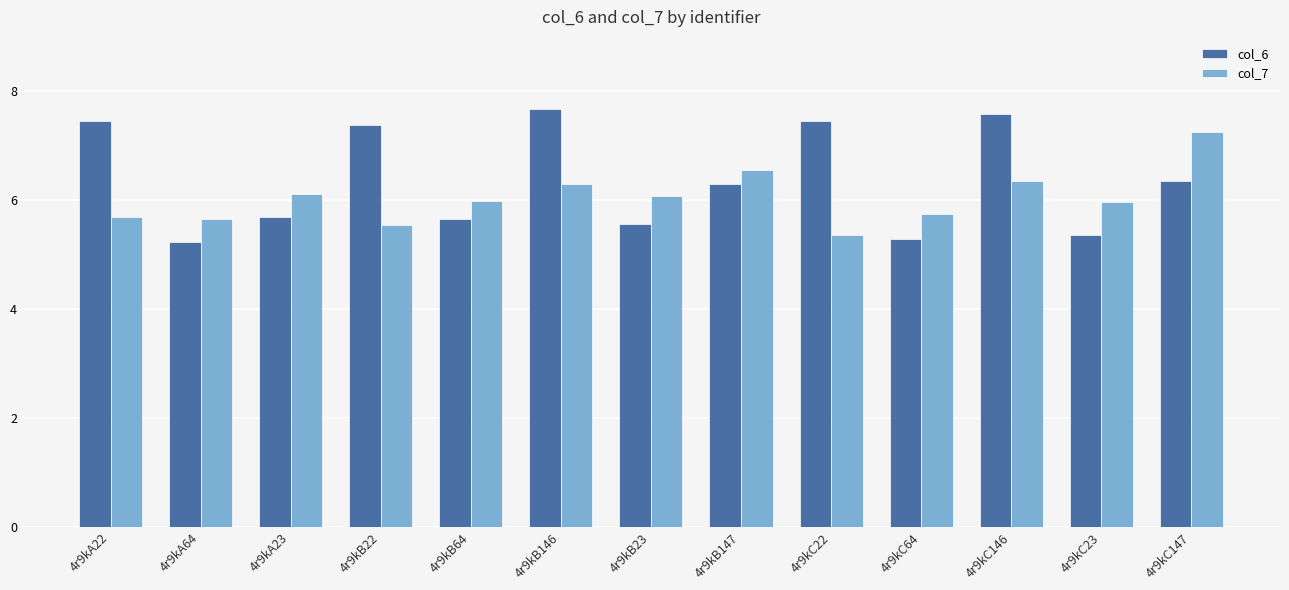

What is the greatest value displayed?

7.7